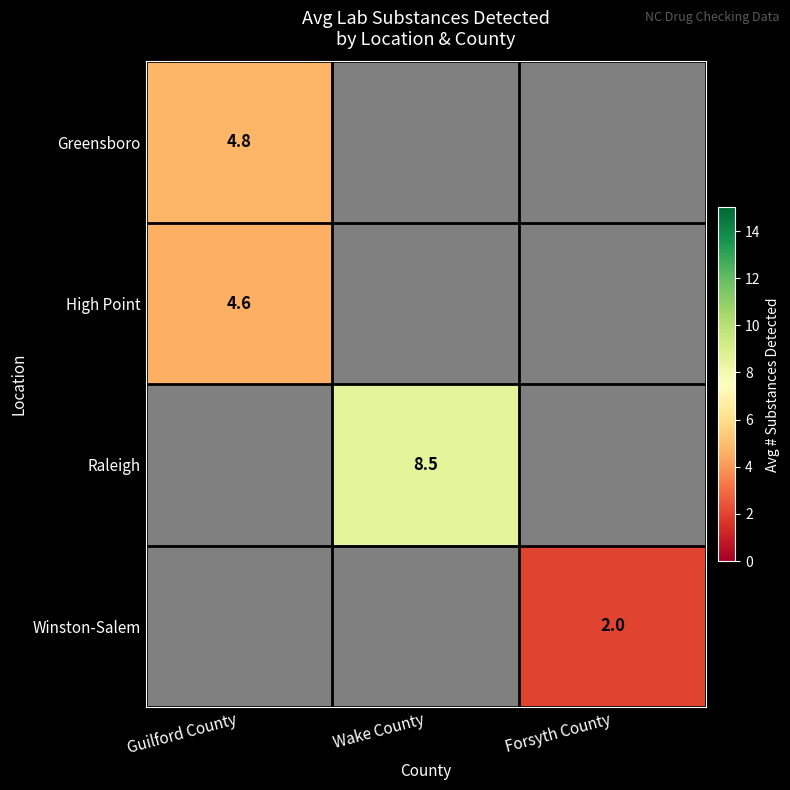

What is the greatest value displayed?

8.5